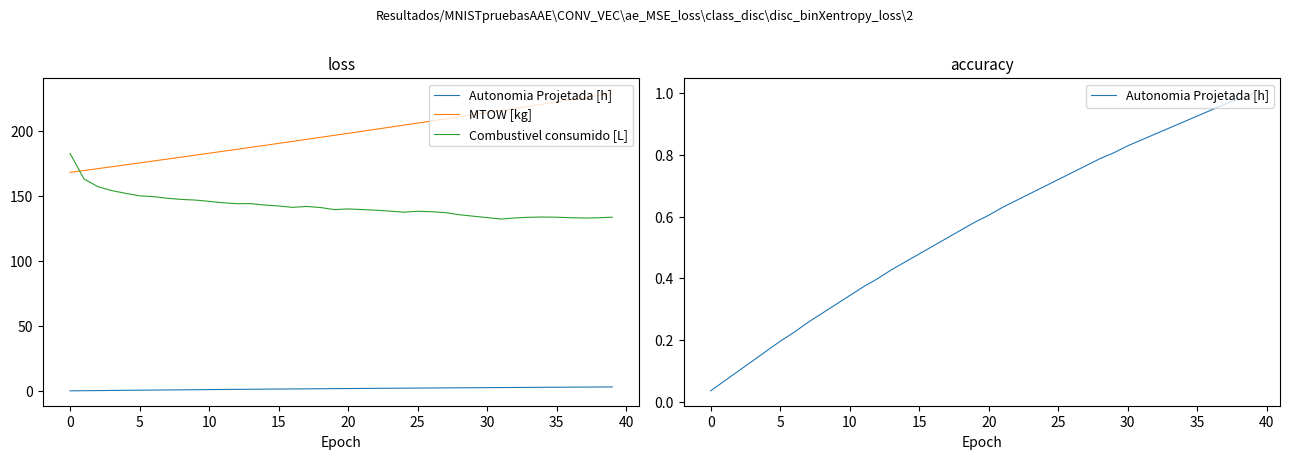

What is the label of the 21st point from the left?

20